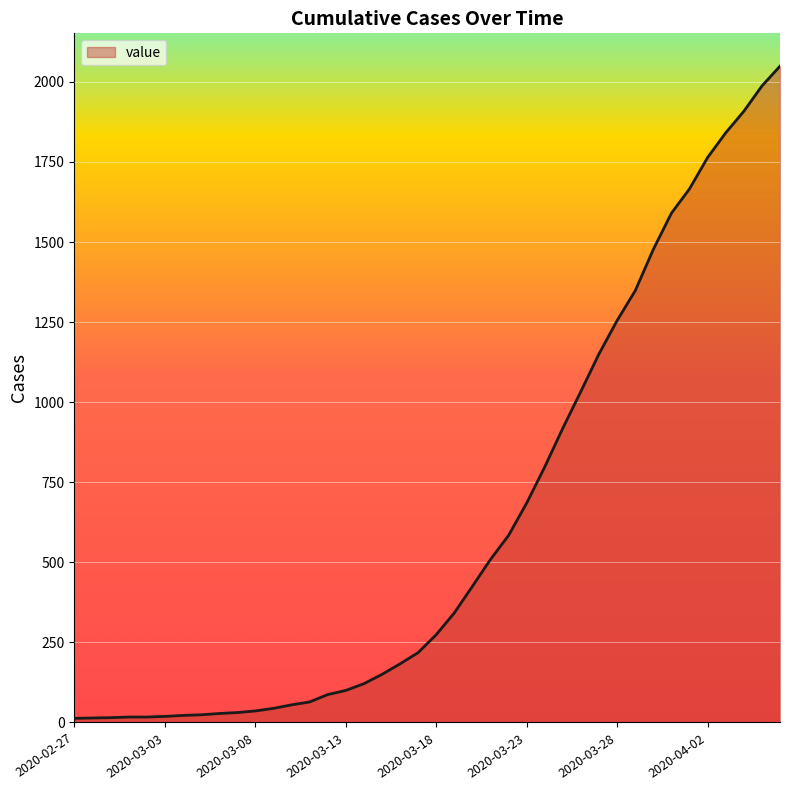

What is the greatest value displayed?

2049